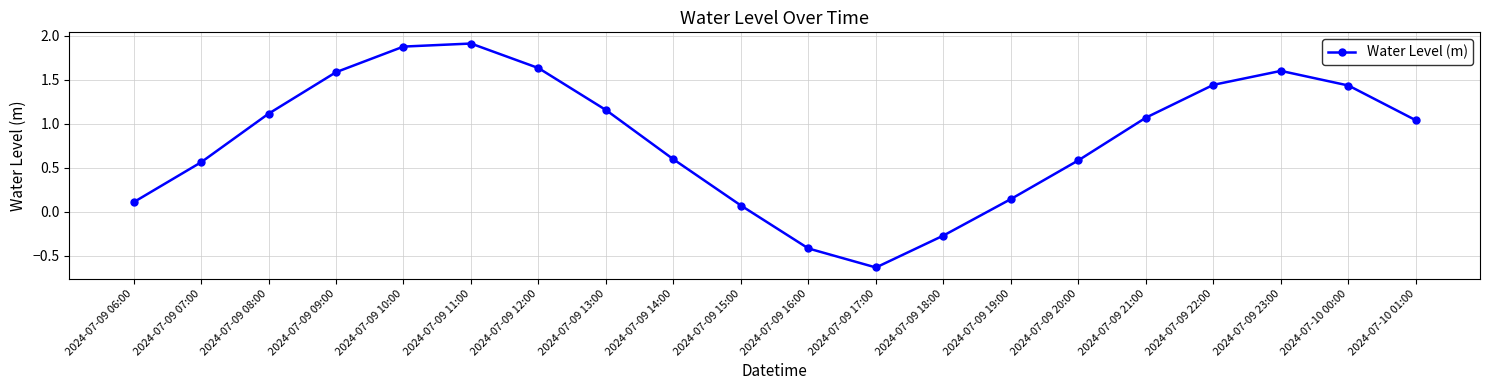

Is it true that the value at 2024-07-09 08:00 is 1.1?

True